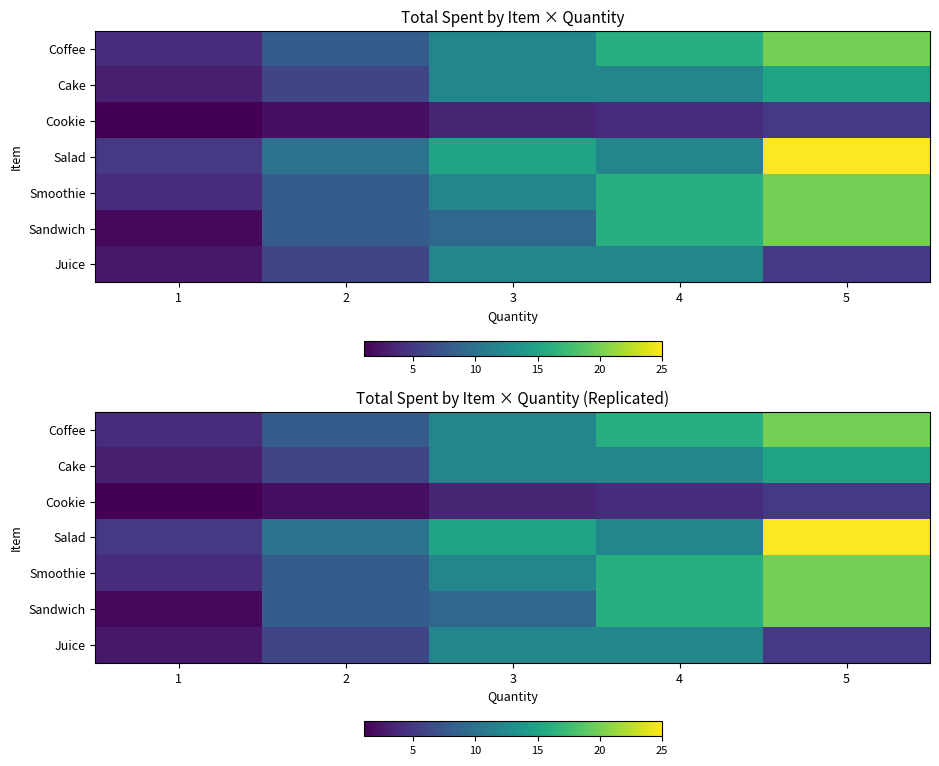

At which label does Cookie first exceed 3?

3